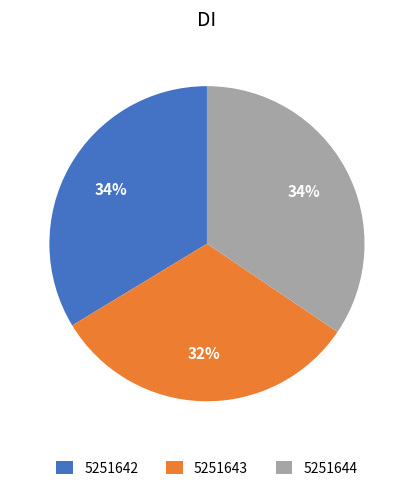

Combined, do 5251642 and 5251644 account for over 50%?

Yes